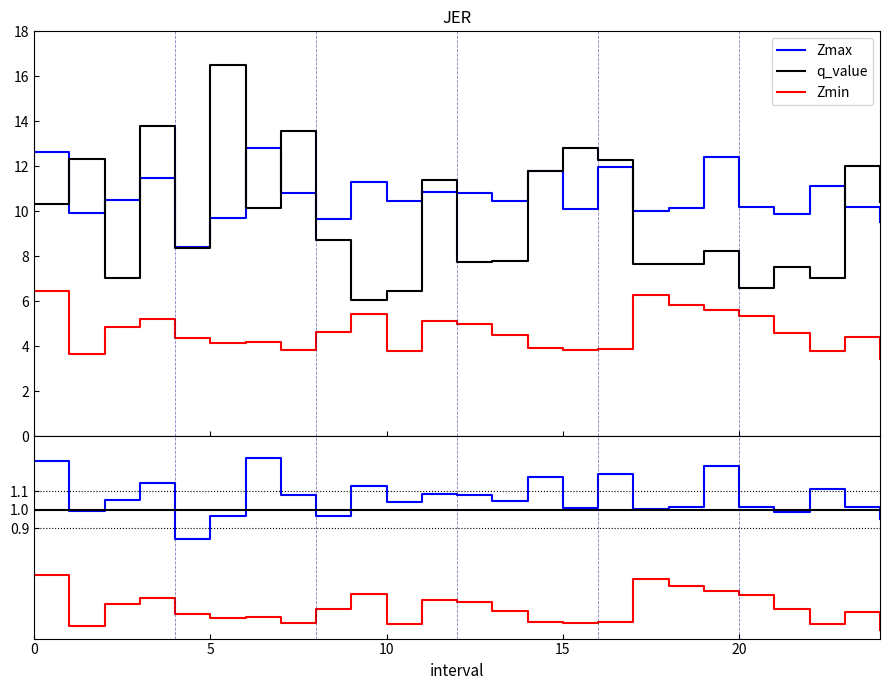

What is the approximate value of Zmax at 7?

1.1